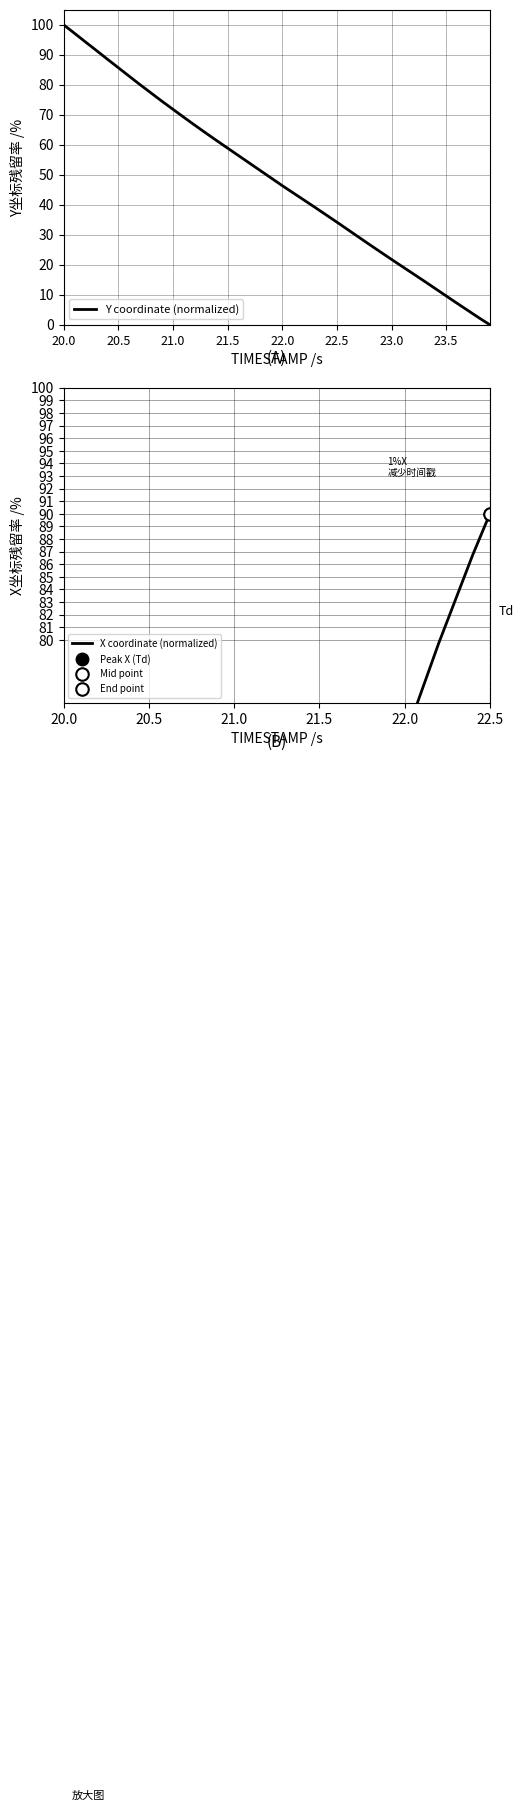

What is the average value?

48.4